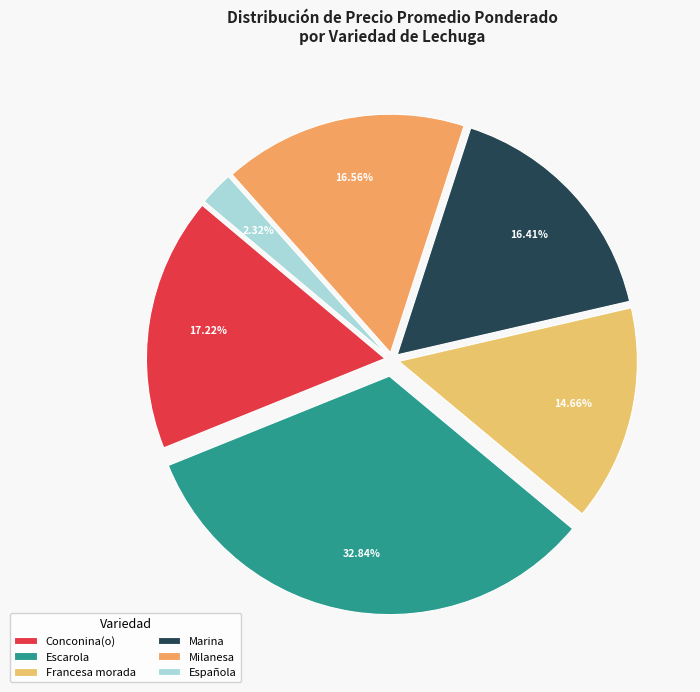

Which category has the biggest portion of the pie?

Escarola